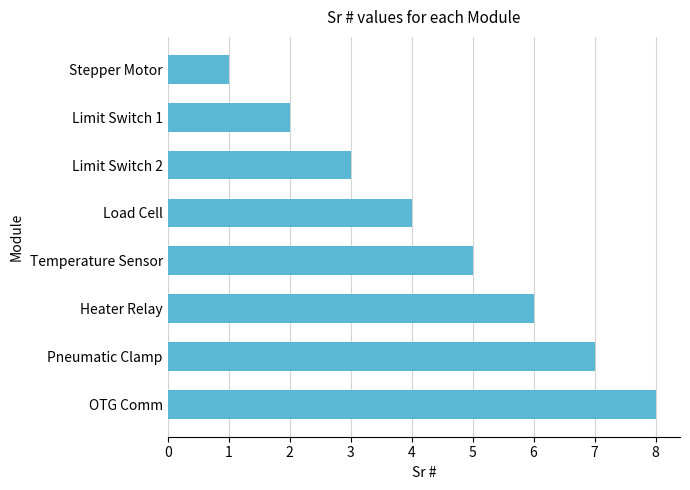

Between Heater Relay and Pneumatic Clamp, which is larger?

Pneumatic Clamp